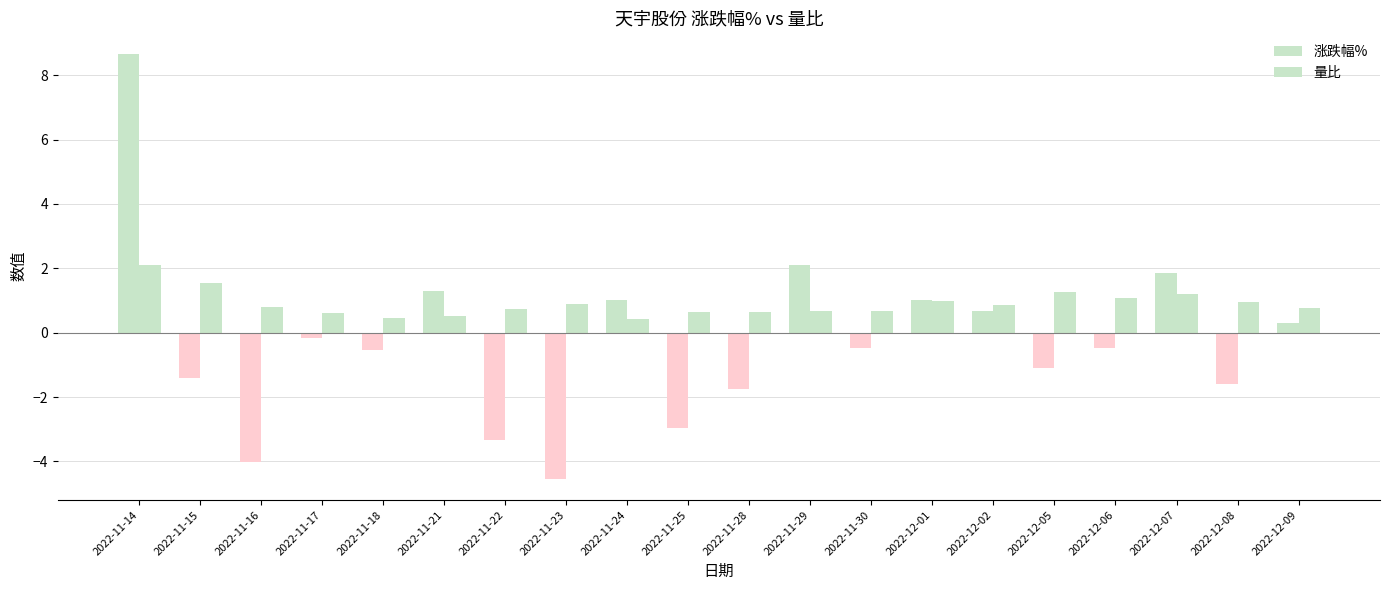

What is the difference between the second highest and minimum values in the 量比 series?

1.1